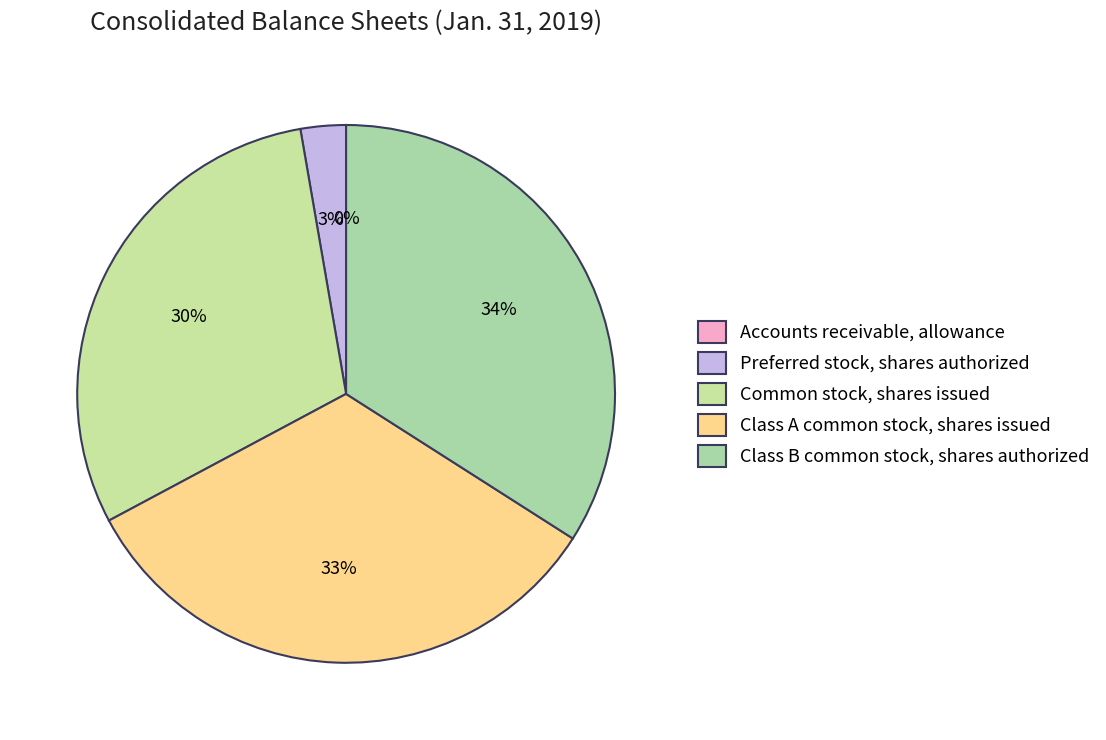

Which slice is the largest?

Class B common stock, shares authorized